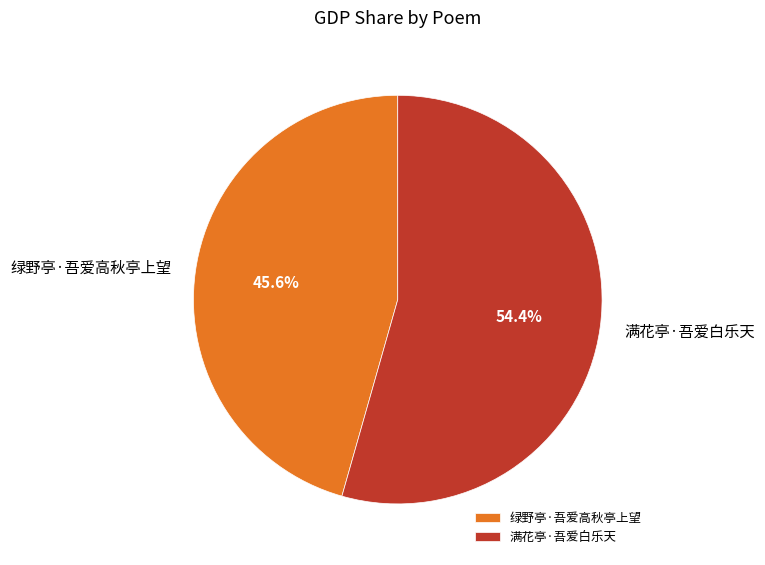

The 满花亭·吾爱白乐天 slice represents 54% of the pie. True or false?

True